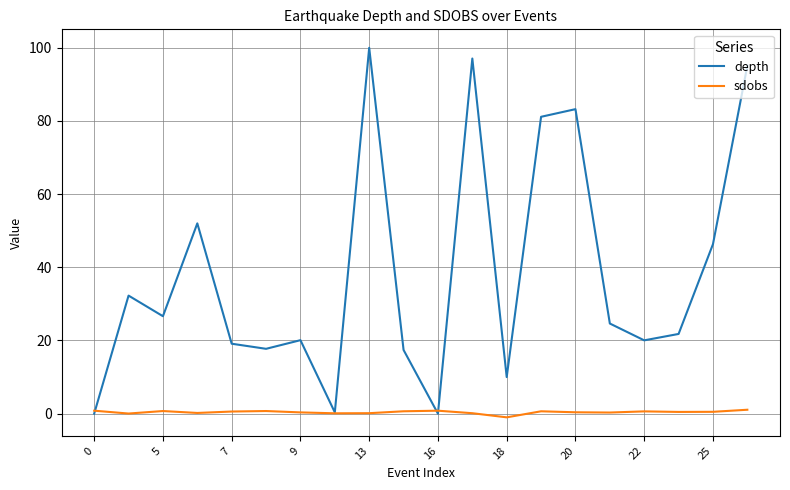

Which series has the largest total across all categories?

depth